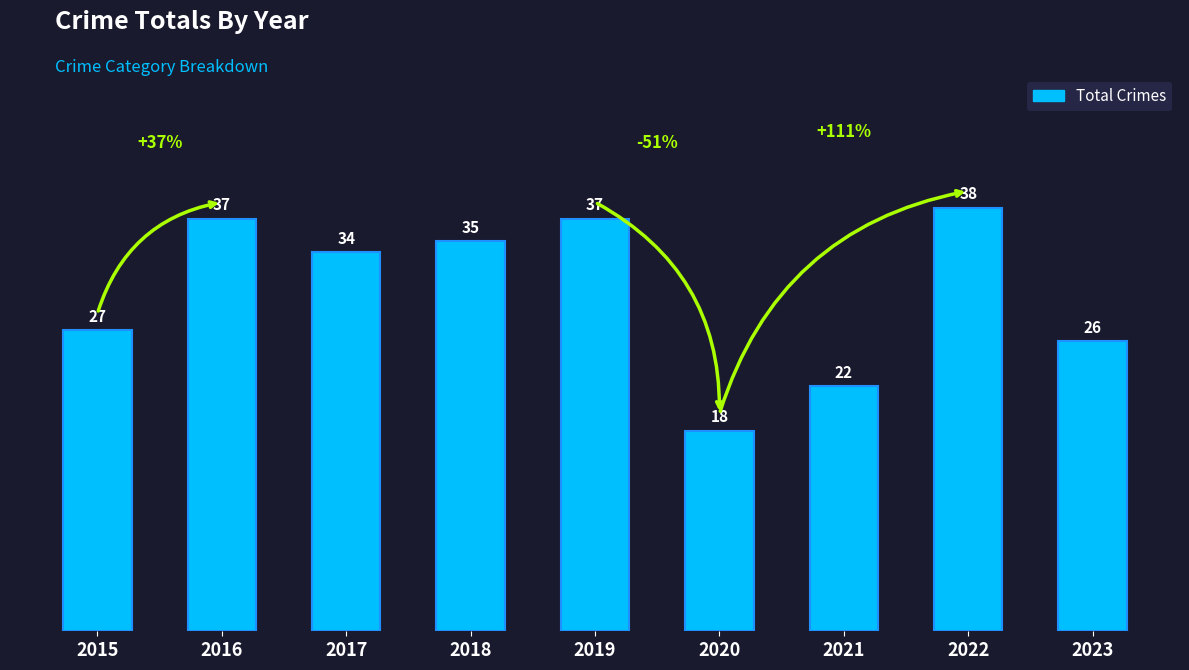

The chart shows a value of 26 at 2023. True or false?

True